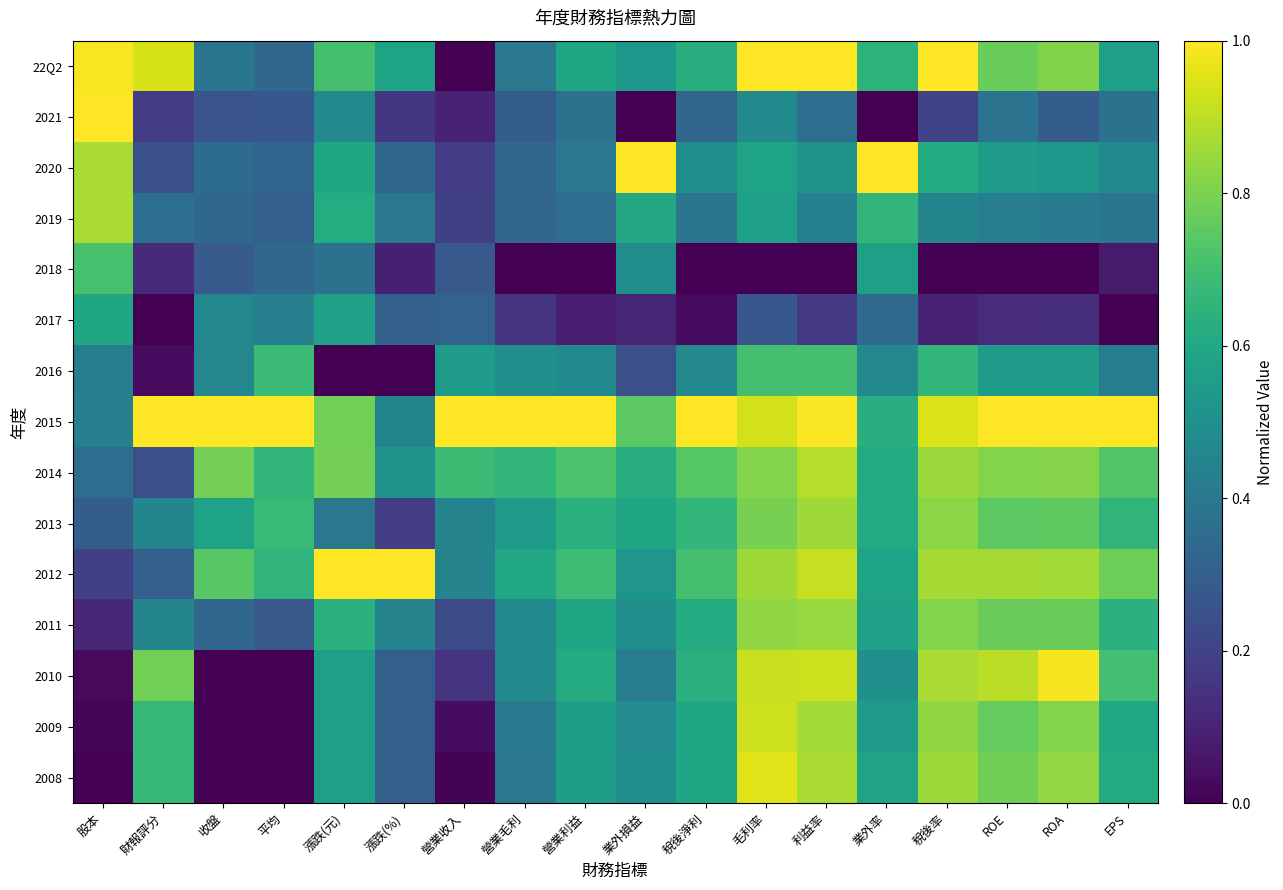

At which category is the sum across all series the highest?

毛利率